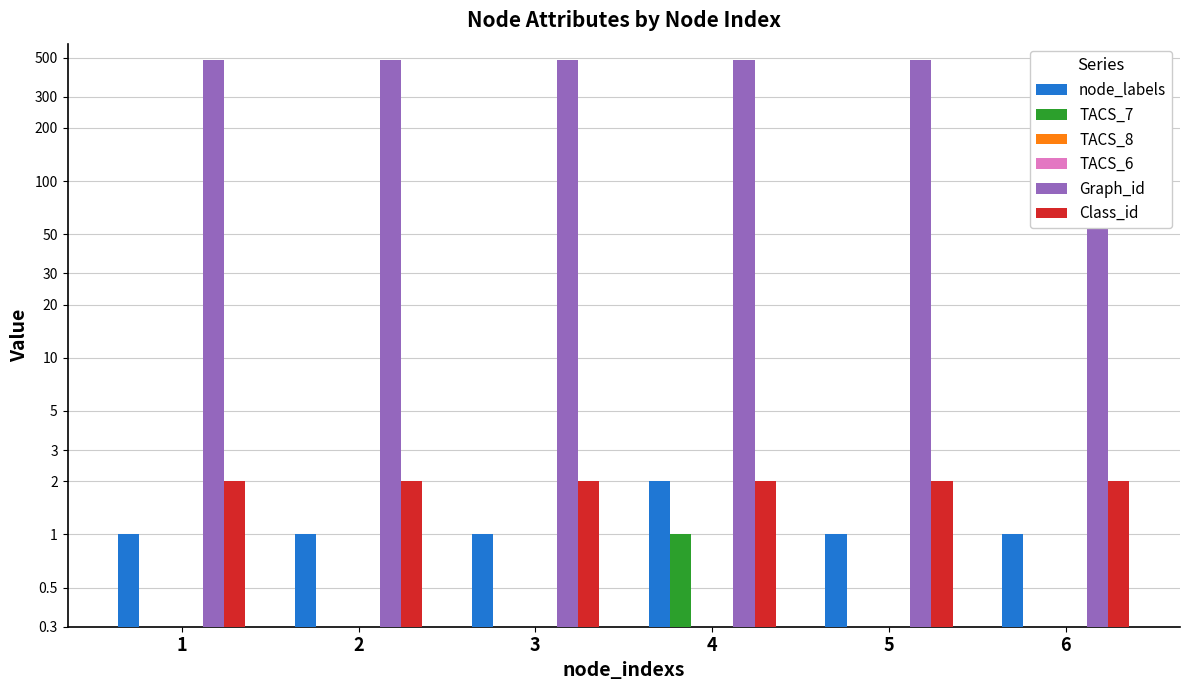

Which has a higher value, 3 or 6?

3